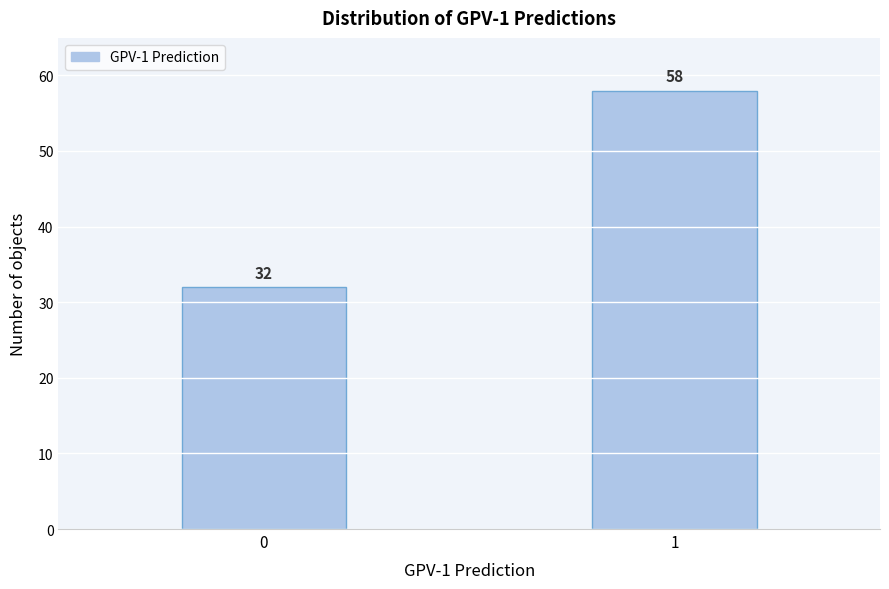

Reading right to left, list all the values displayed in this chart.

1=58	0=32